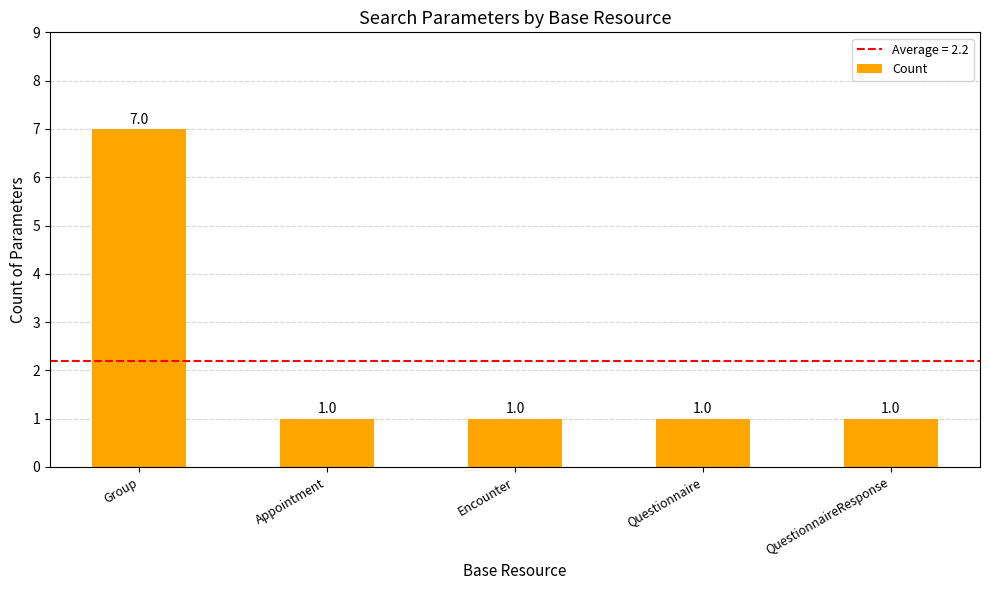

What is the difference between the values at Appointment and Group?

6